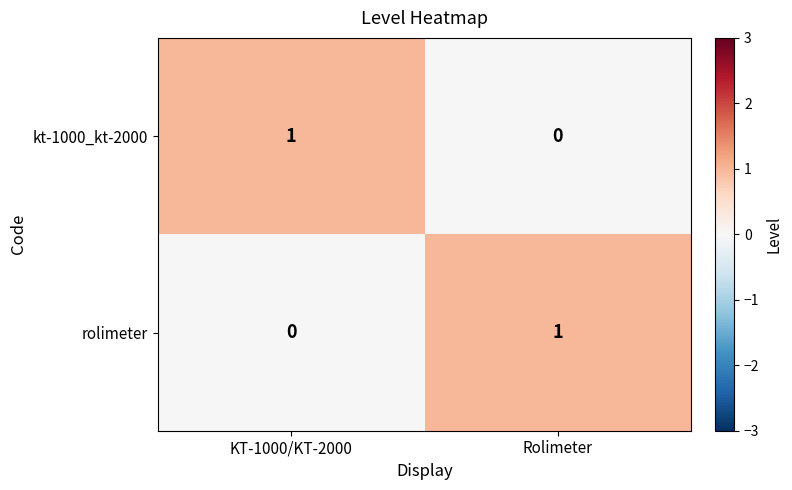

Reading left to right, transcribe all the data shown in this chart.

kt-1000_kt-2000: 1	0
rolimeter: 0	1